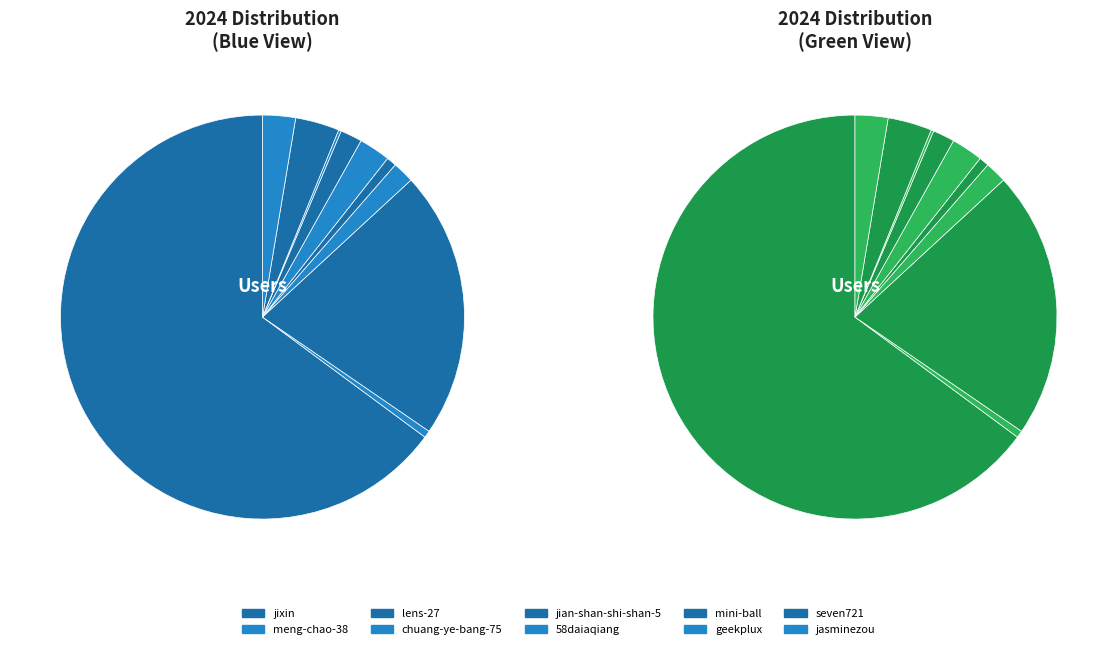

Which category has the biggest portion of the pie?

jixin